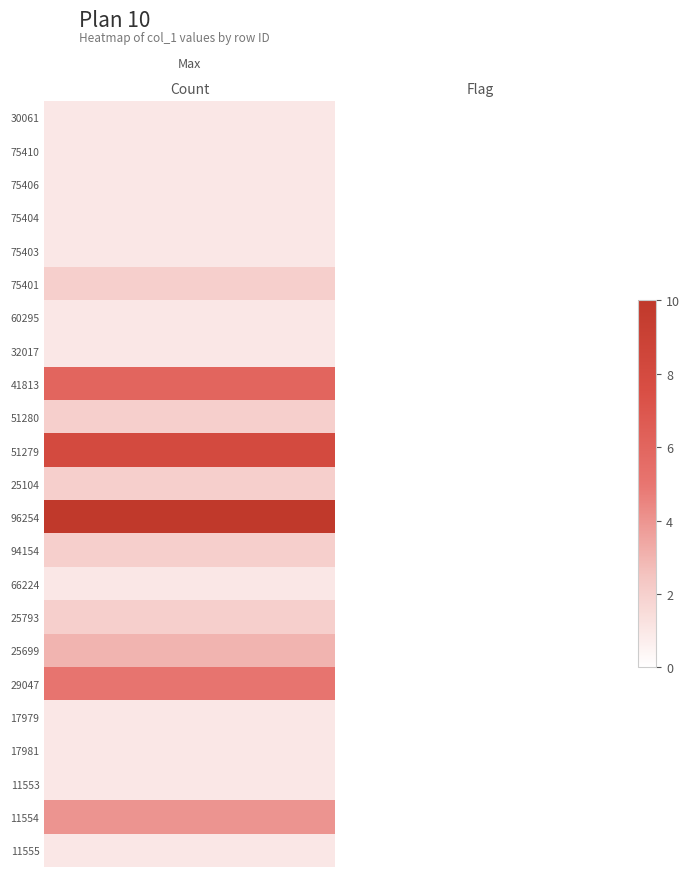

At which category is the sum across all series the highest?

Count